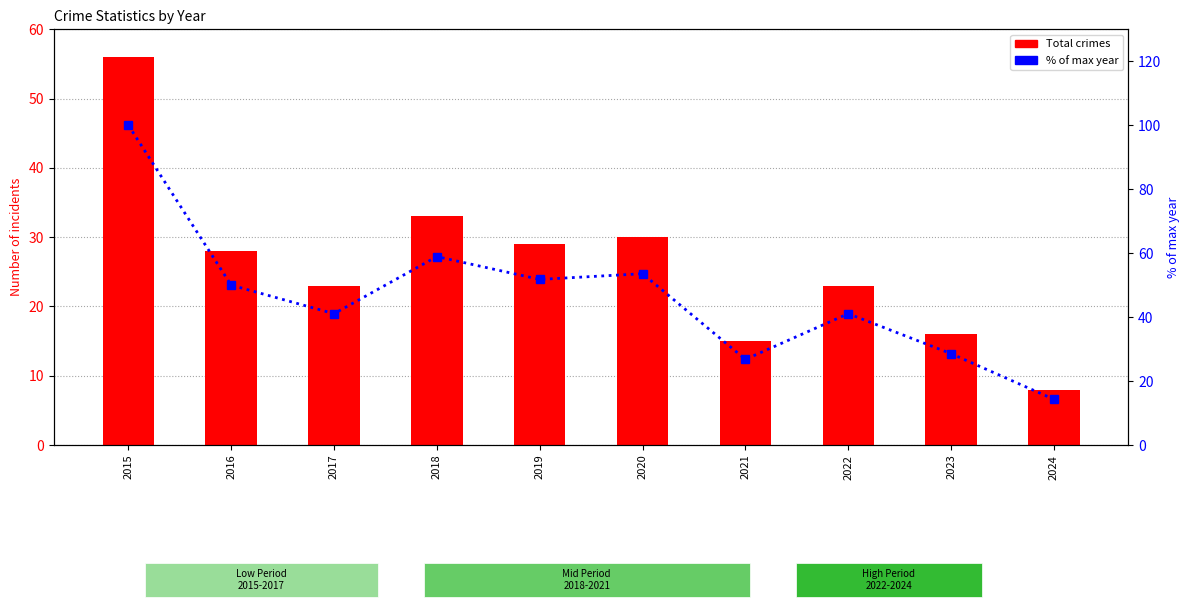

Rank the series by their maximum value, from lowest to highest.

Total crimes, % of max year